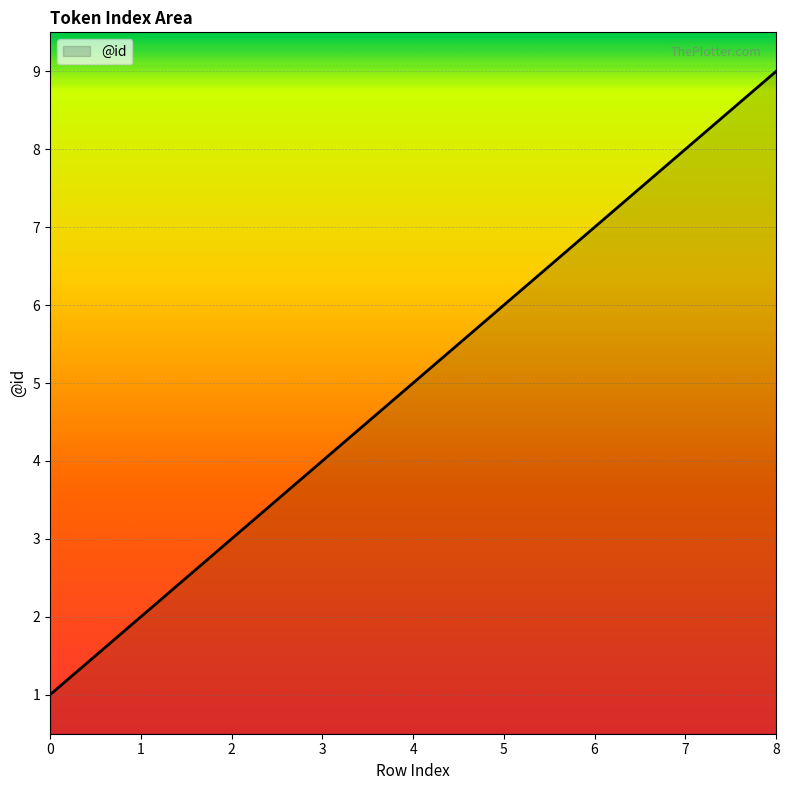

What is the change in value from 5 to 7?

+2